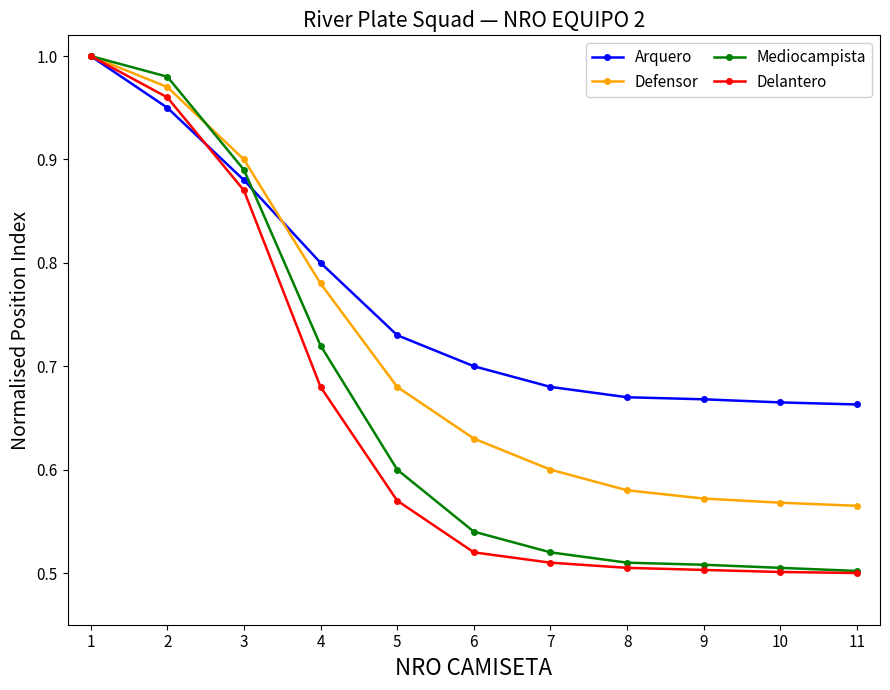

At how many categories does at least one series exceed 0?

11